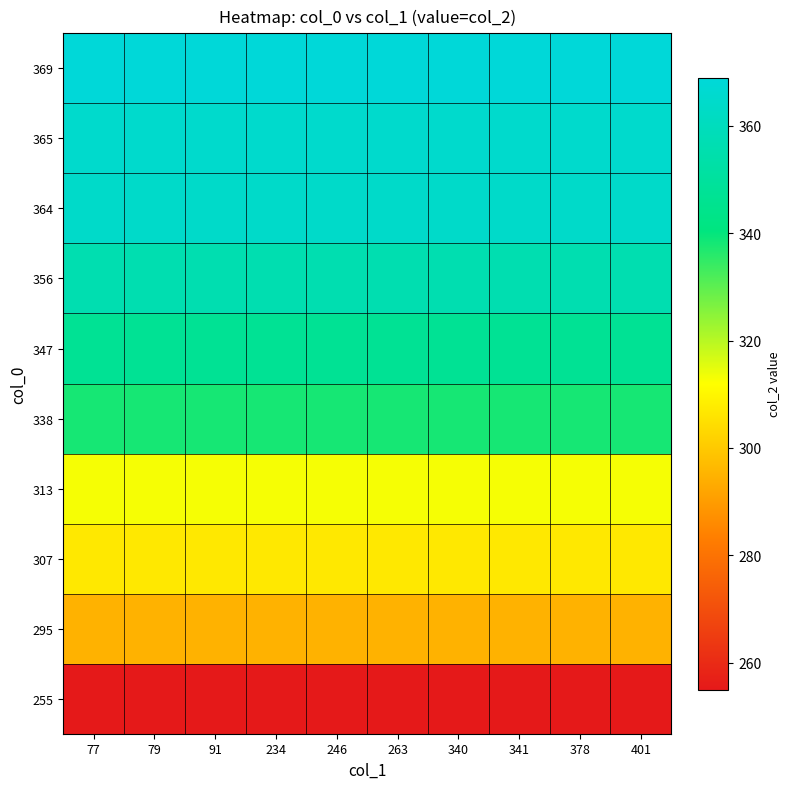

What is the difference between the highest and lowest values at 378?

114